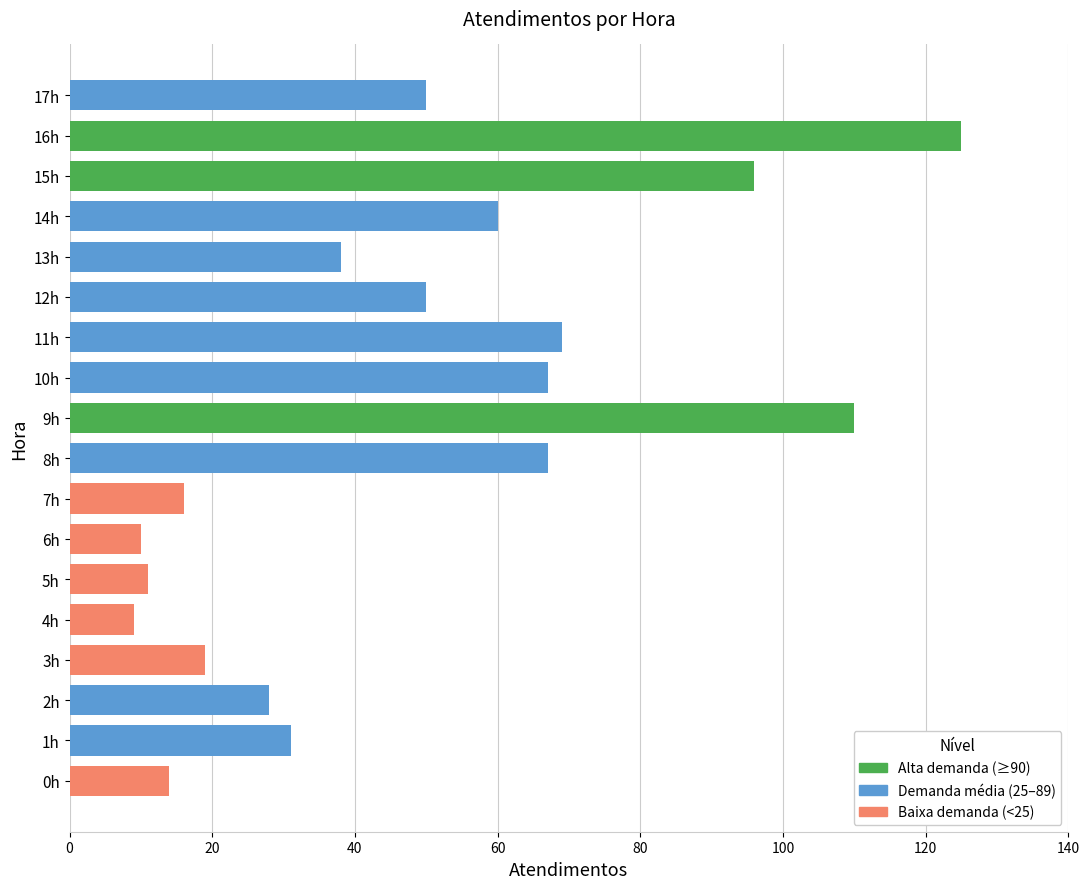

What is the average value?

48